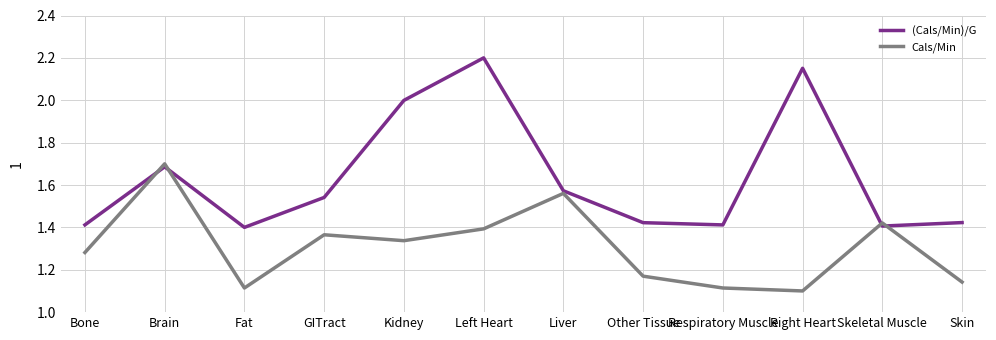

What is the spread (max minus min) of values at Left Heart?

0.8